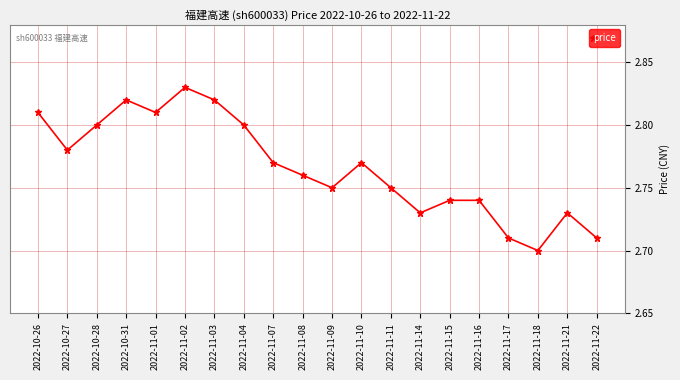

Which category has the highest value across all series?

2022-11-02